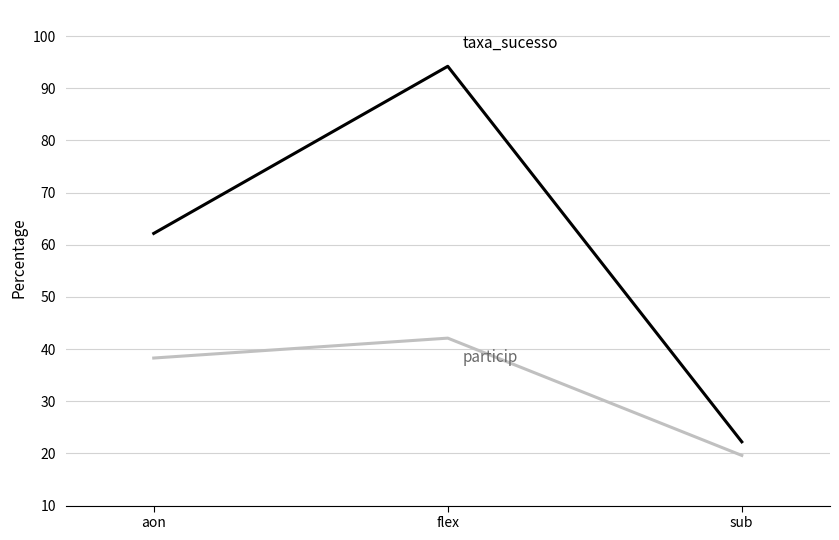

What is the total value across all series at sub?

41.8